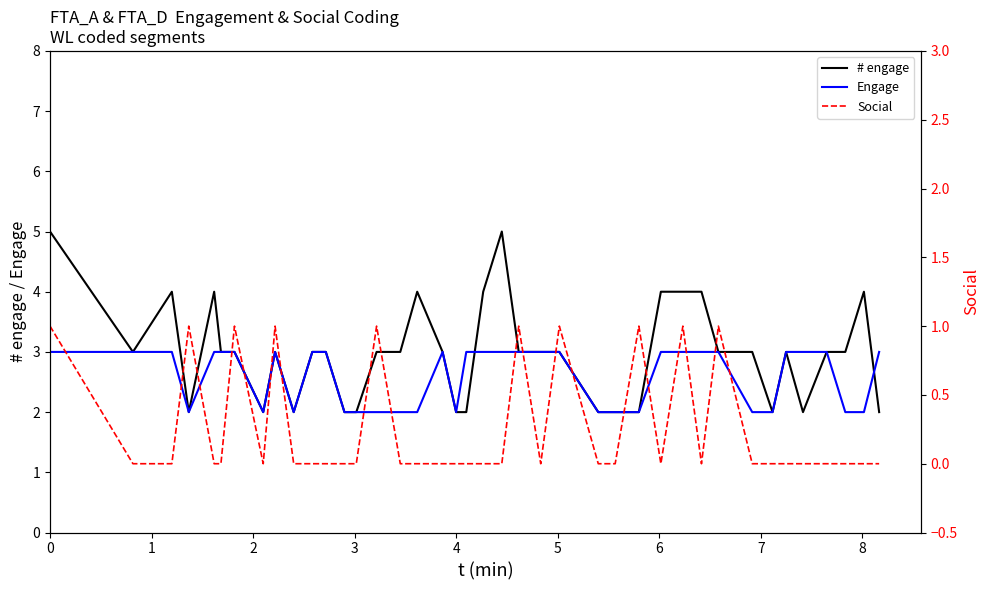

Which series has the widest spread of values?

# engage